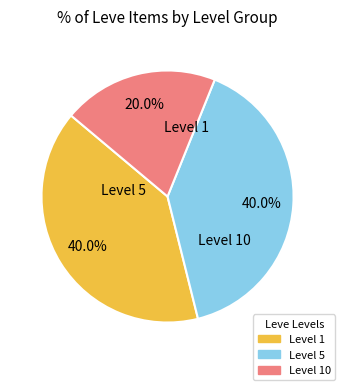

Count the number of slices in the pie.

3